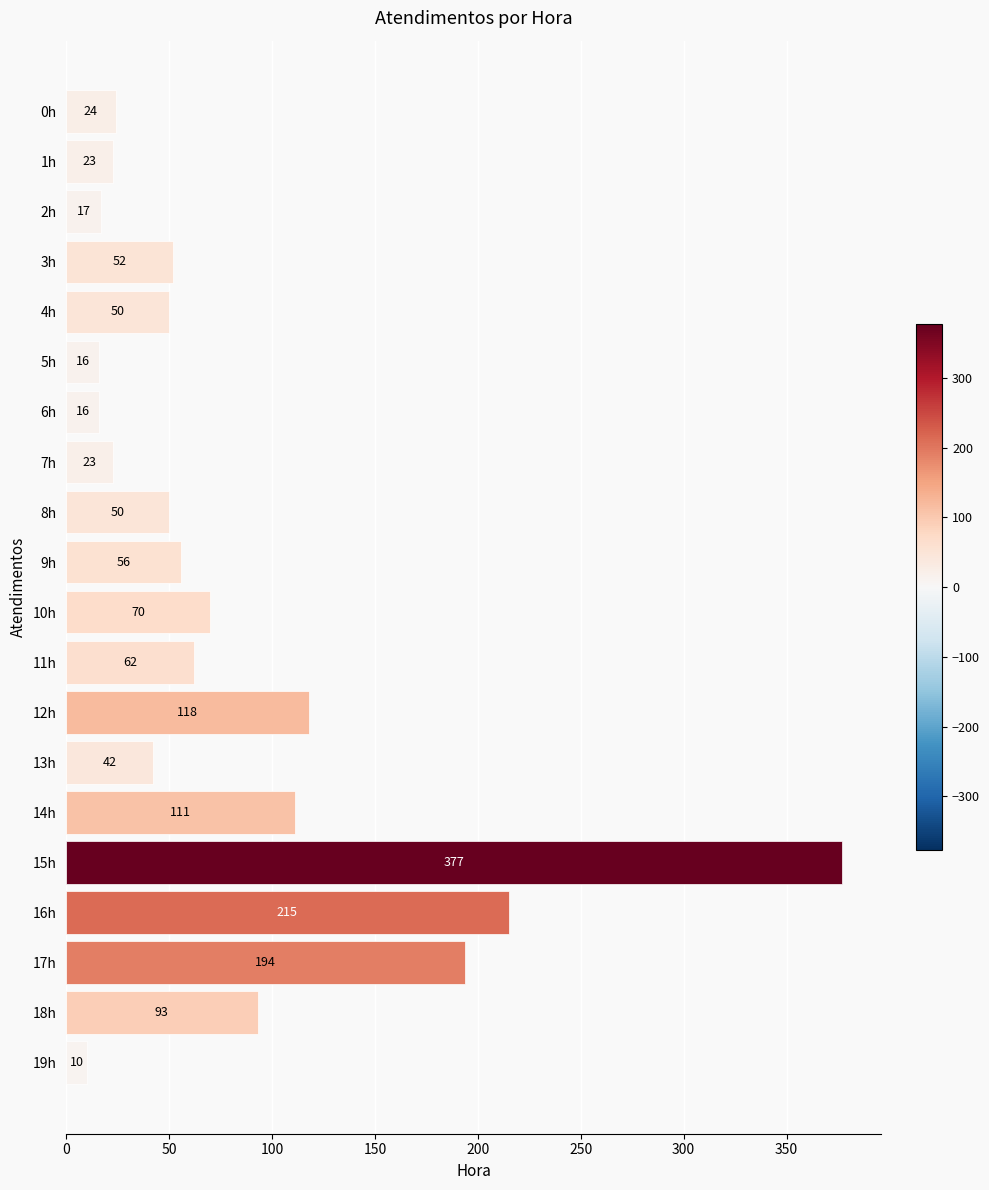

Where is the data nearest to the value 193?

17h